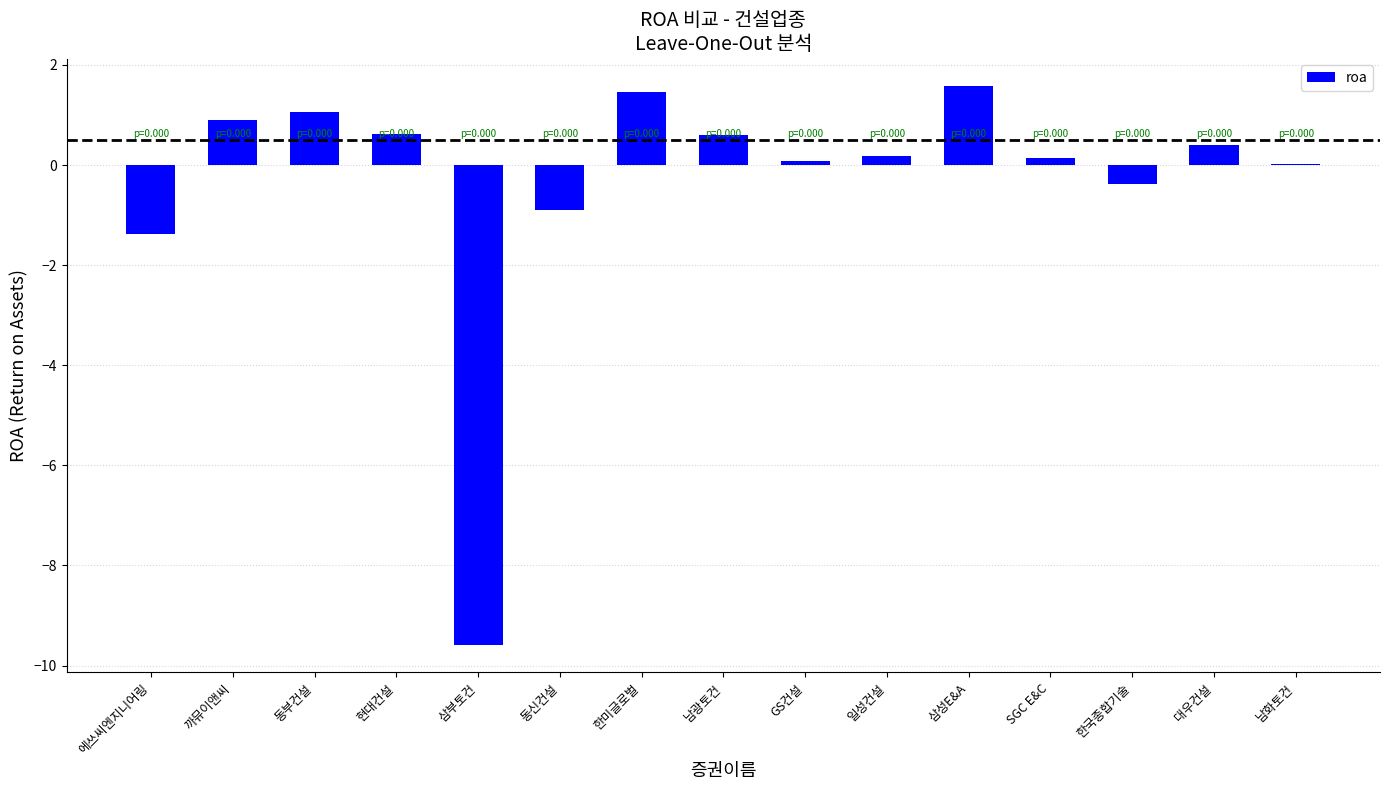

What is the sum of all values?

-5.2